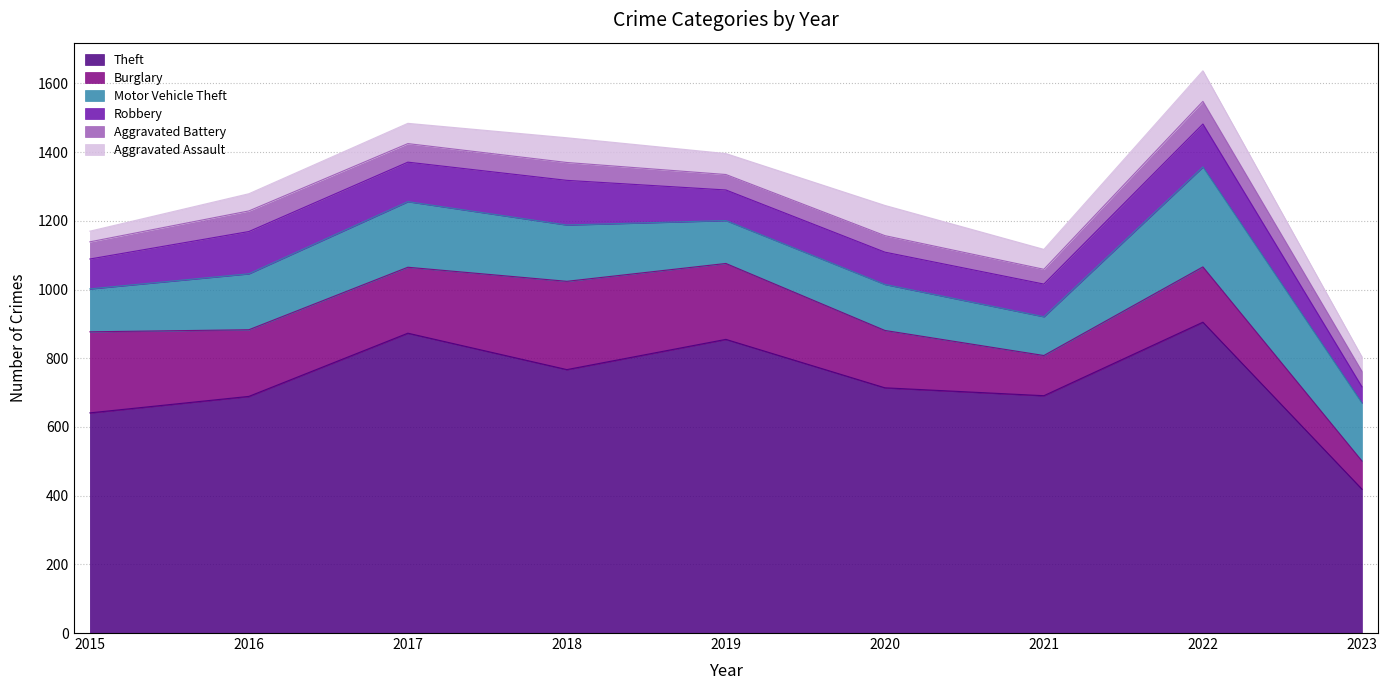

Where does the Aggravated Battery series first go above 50?

2016